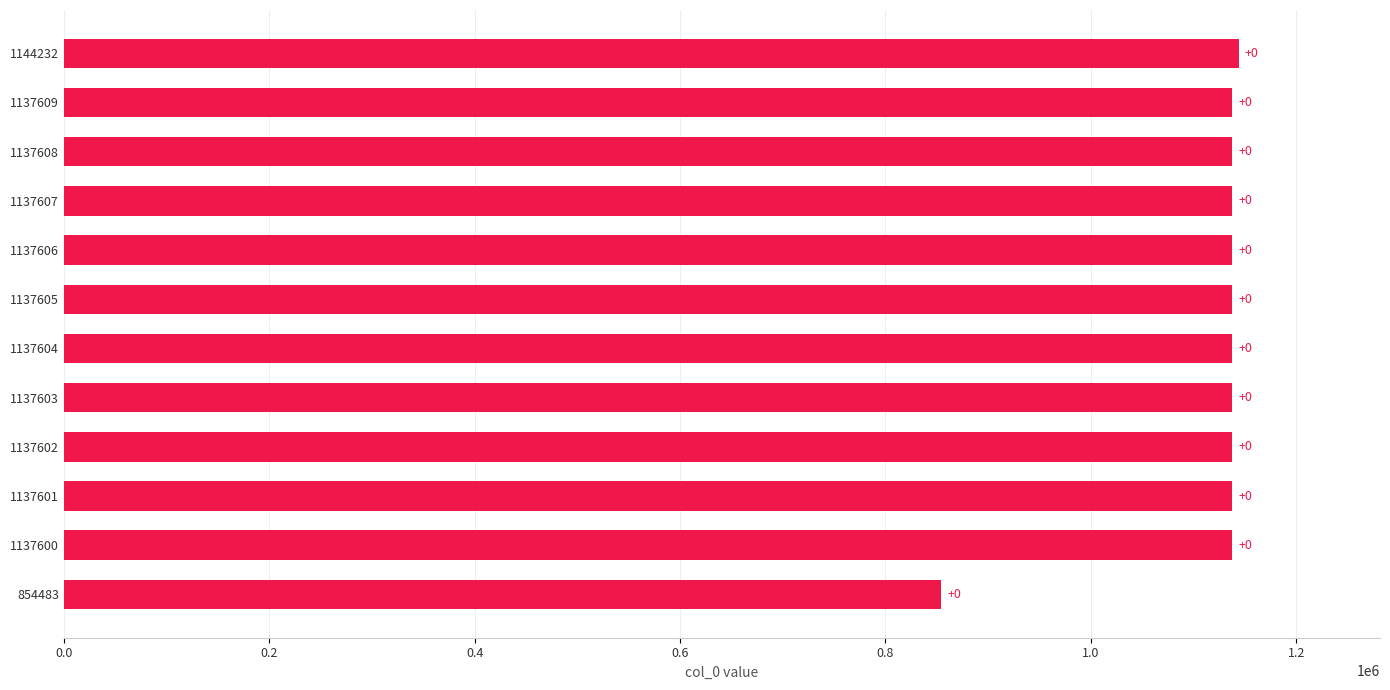

How many bars are there in total?

12